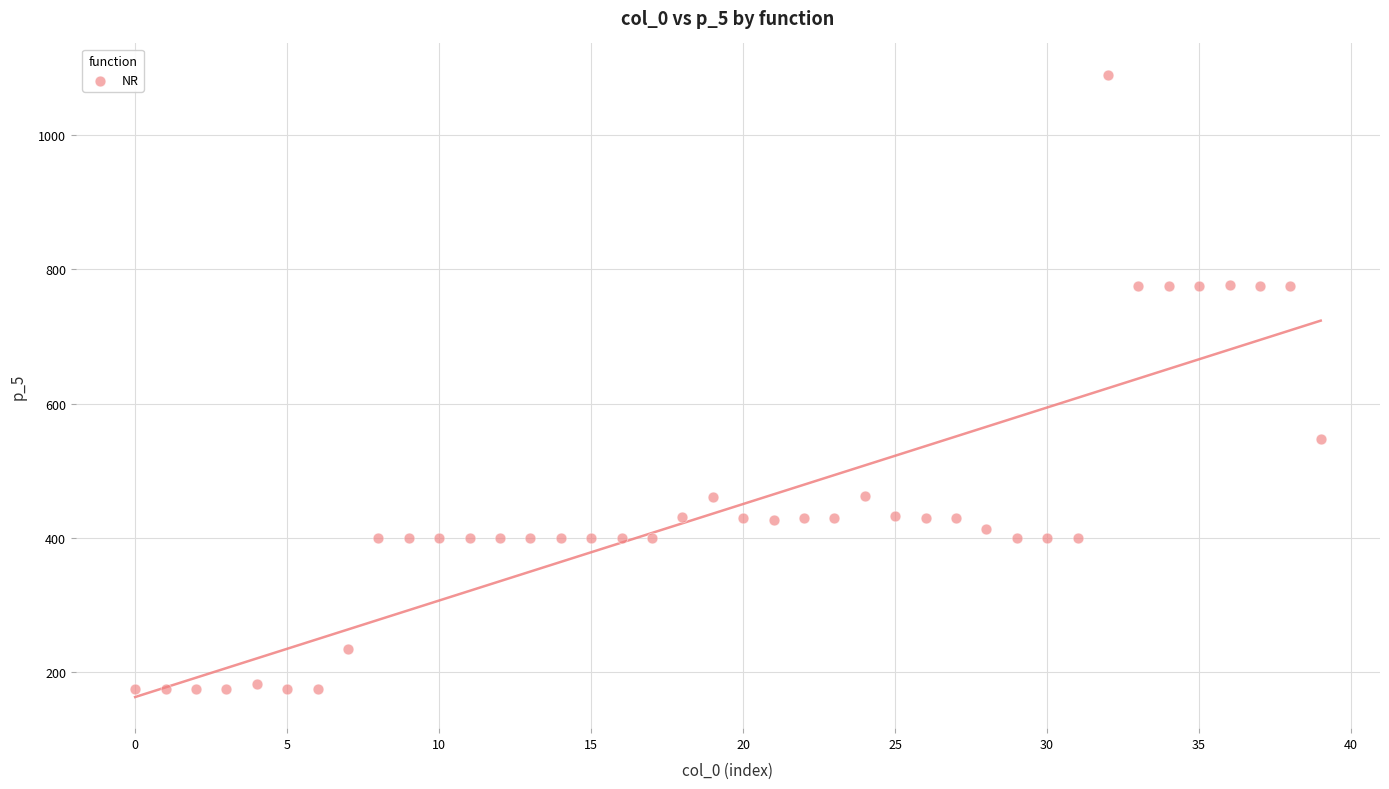

What Y value in the scatter plot is closest to 632?

547.0